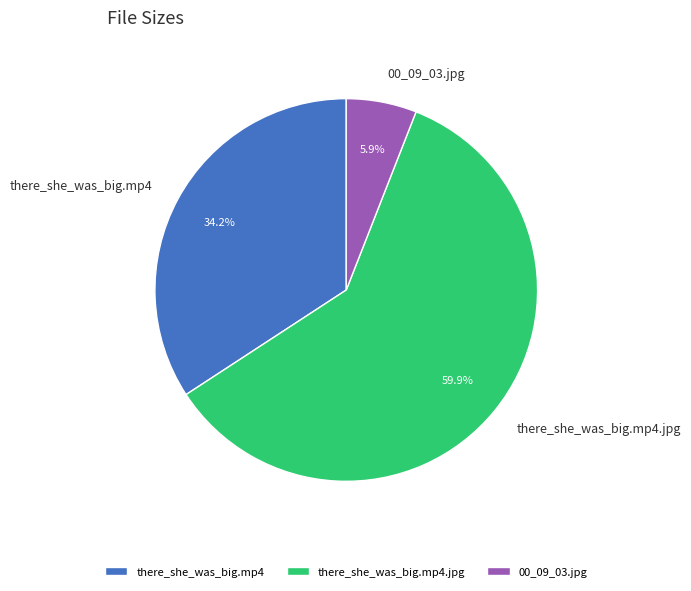

To the nearest percent, what portion does there_she_was_big.mp4.jpg represent?

60%